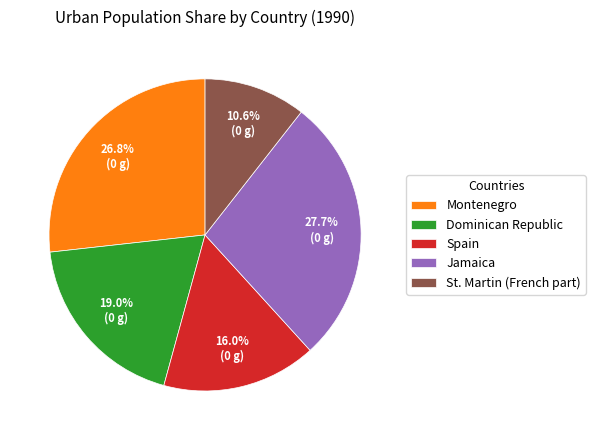

Which category has the biggest portion of the pie?

Jamaica